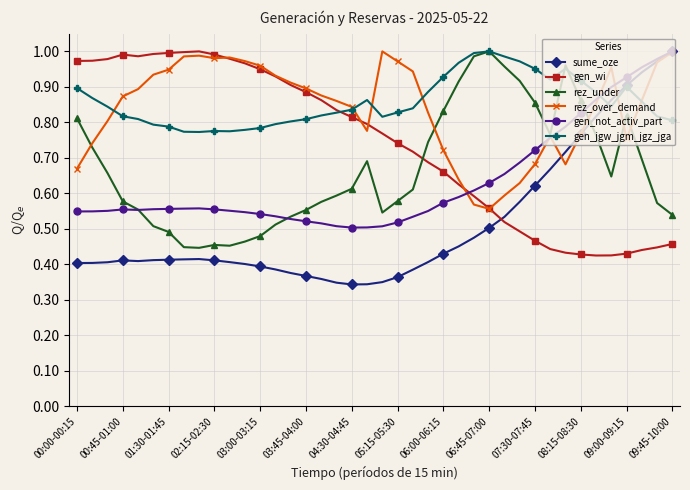

After their last crossing, which series has the higher values: sume_oze or gen_wi?

sume_oze